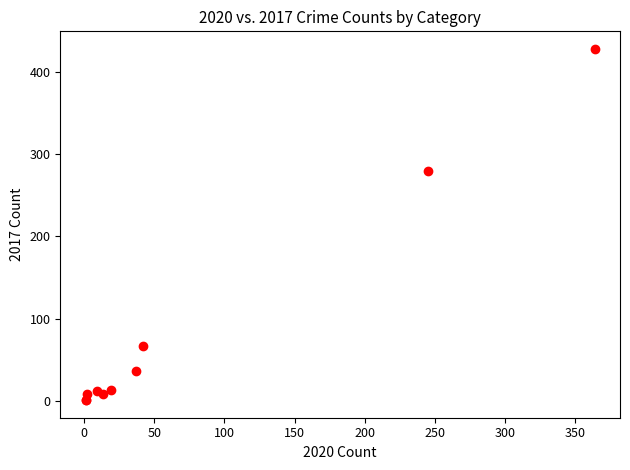

What Y value in the scatter plot is closest to 214?

280